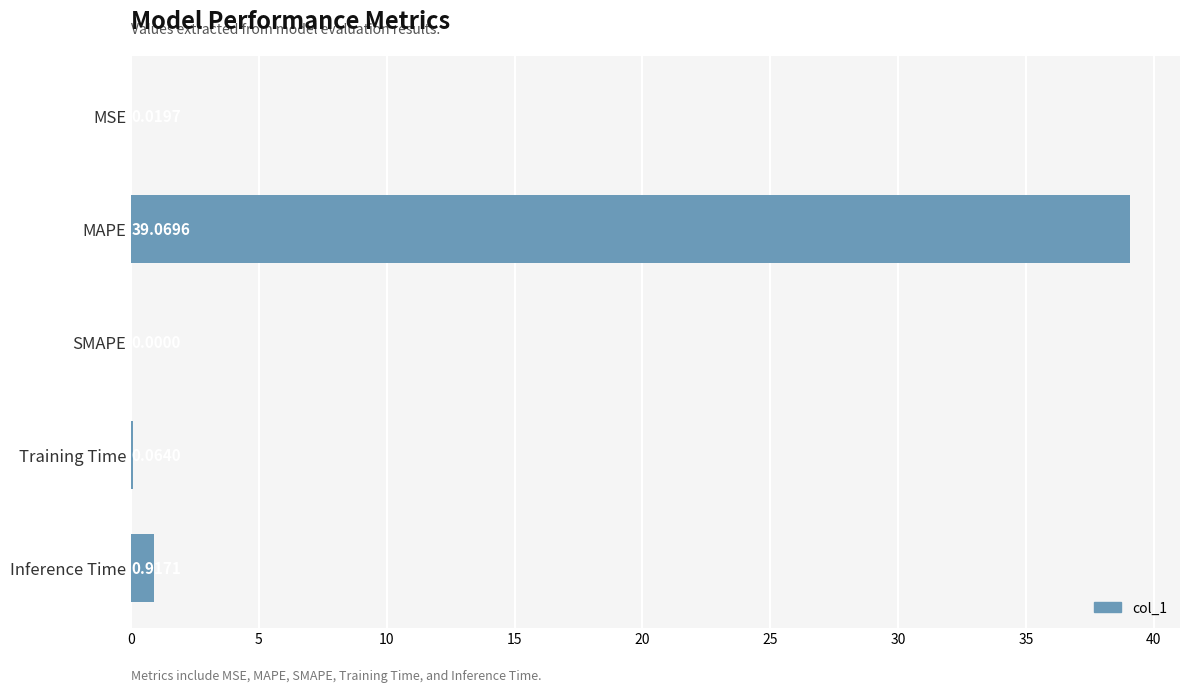

At which category does the chart reach its peak across all series?

MAPE